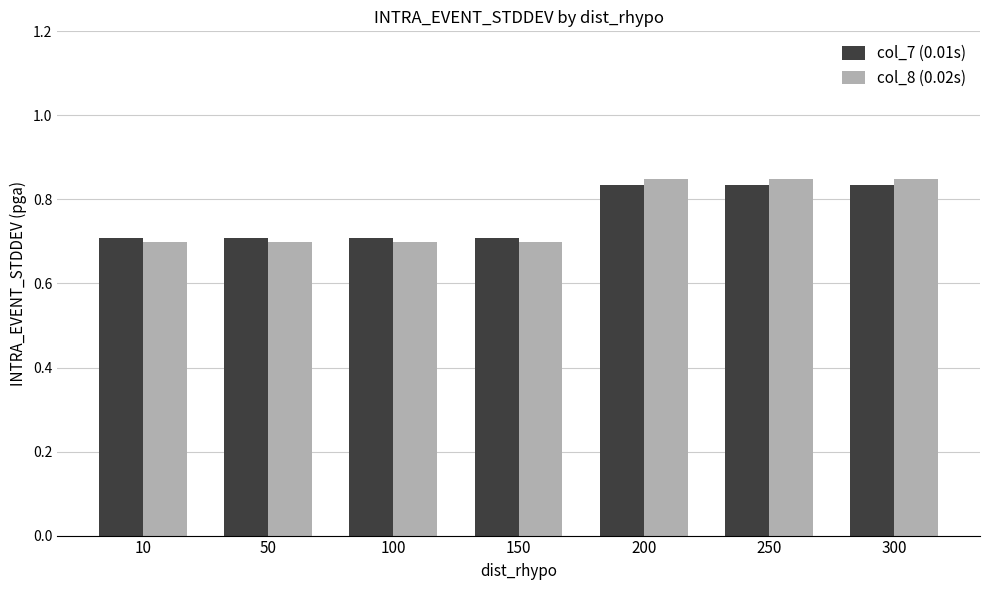

What is the sum of all col_7 (0.01s) values?

5.3